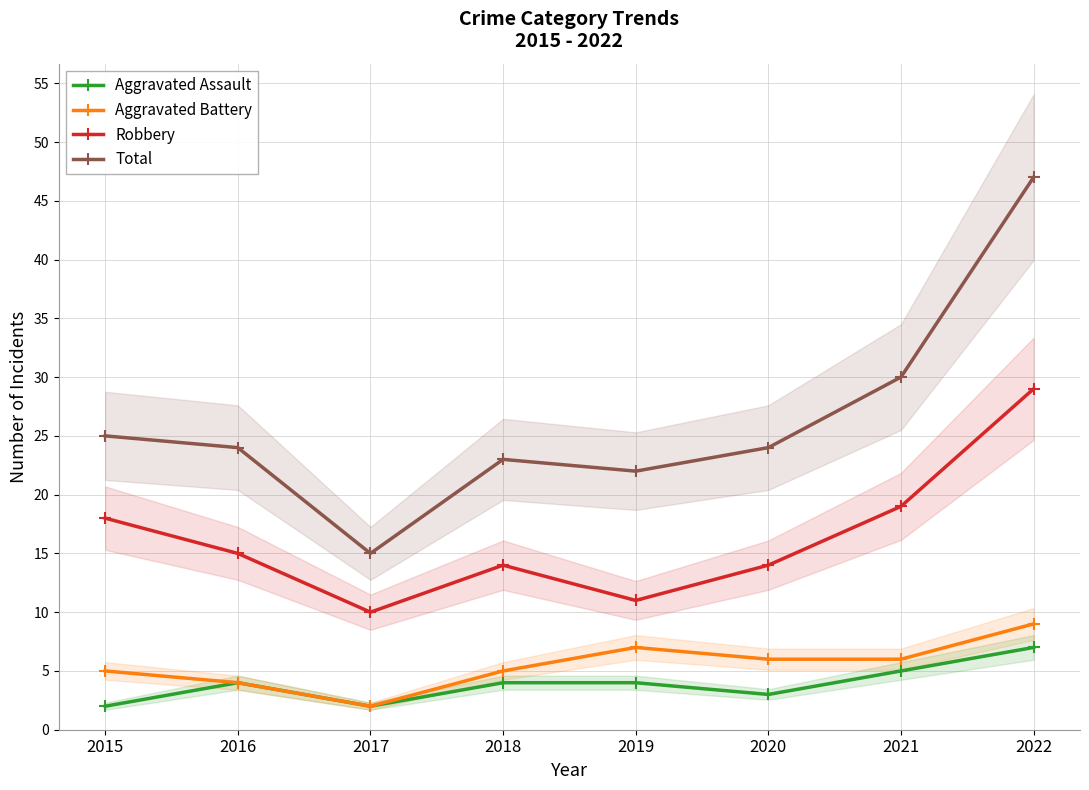

What is the value of the Robbery point at the 5th from the left?

11